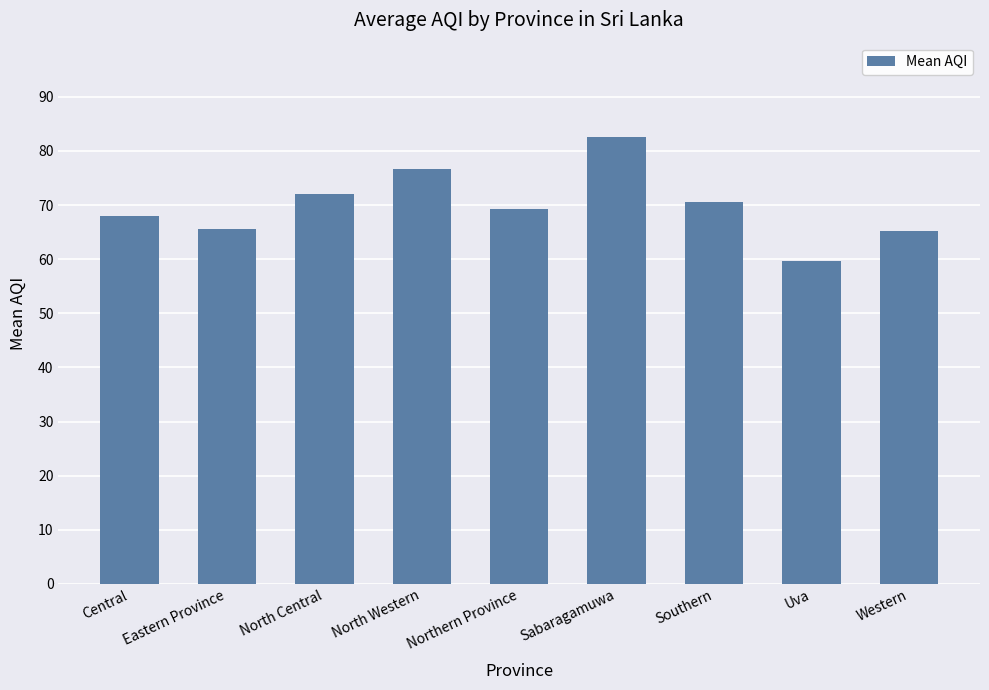

The chart shows a value of 68.0 at Central. True or false?

True